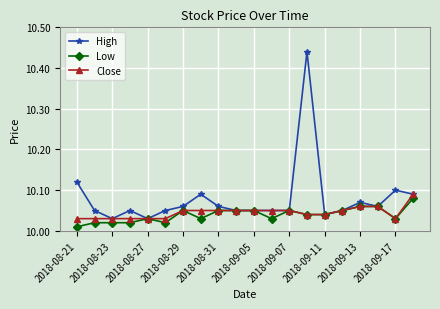

Which series has the largest total across all categories?

High